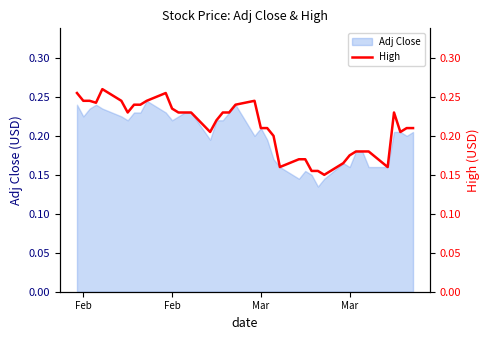

What is the difference between the maximum and second lowest values?

0.1